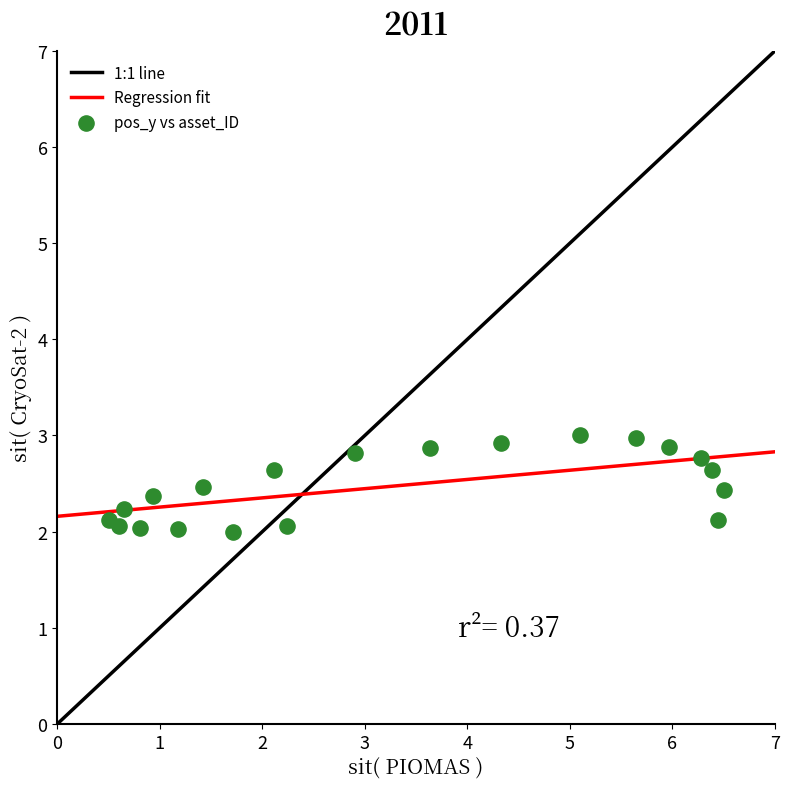

What is the range of Y values (max minus min)?

1.0